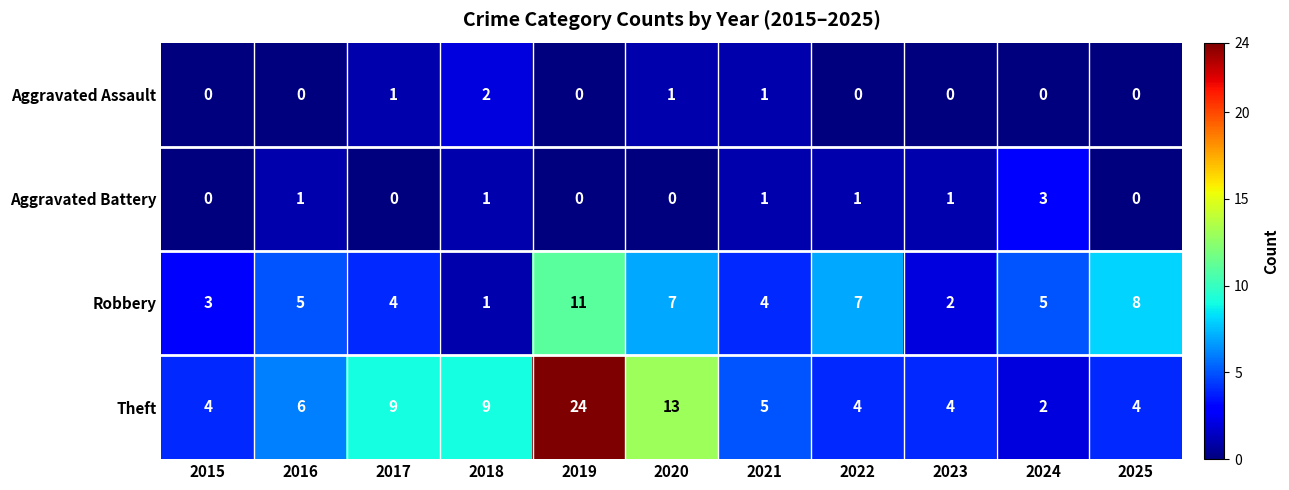

What is the spread (max minus min) of values at 2015?

4